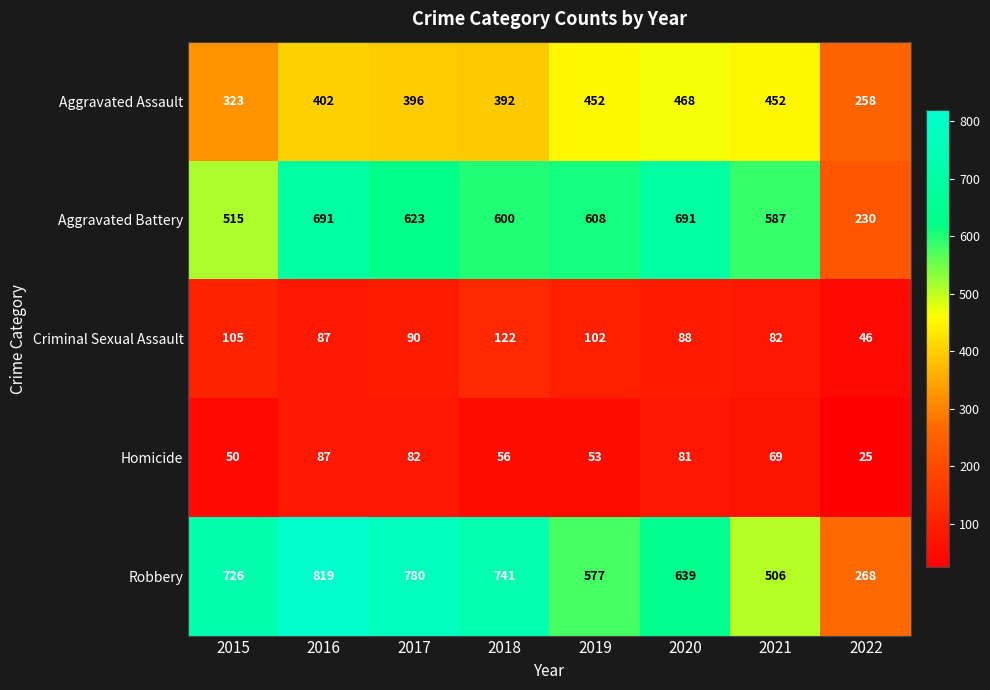

At how many categories does at least one series exceed 777?

2